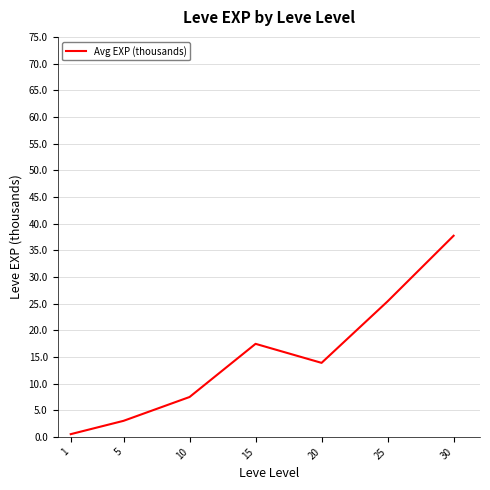

True or false: there are more than 1 points higher than both neighbors.

False